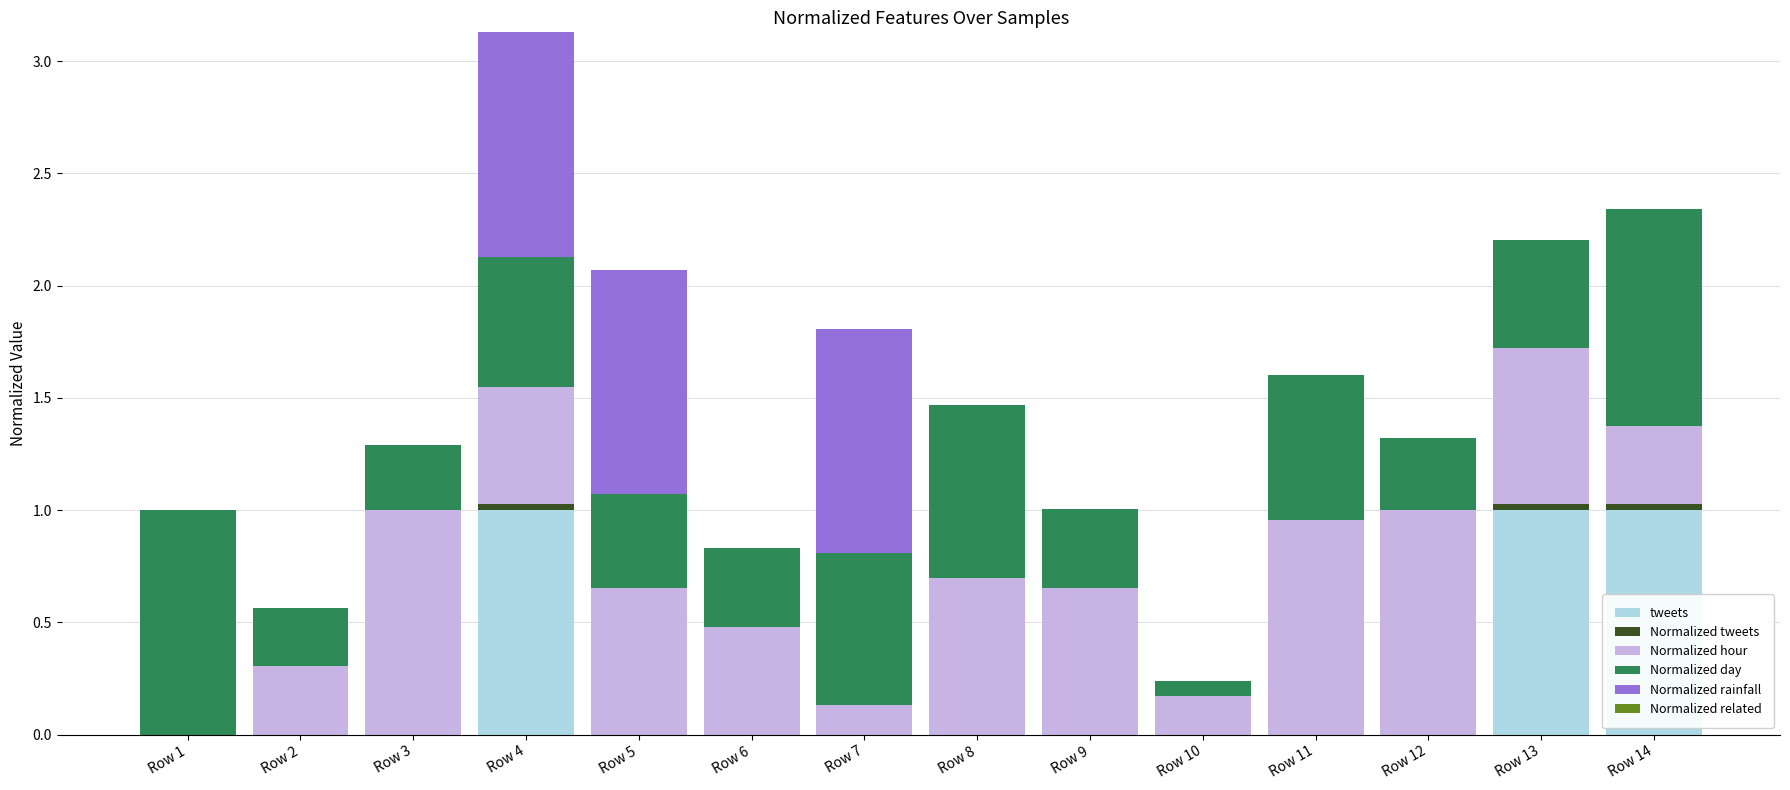

The tweets series shows 0.0 at Row 8. True or false?

True